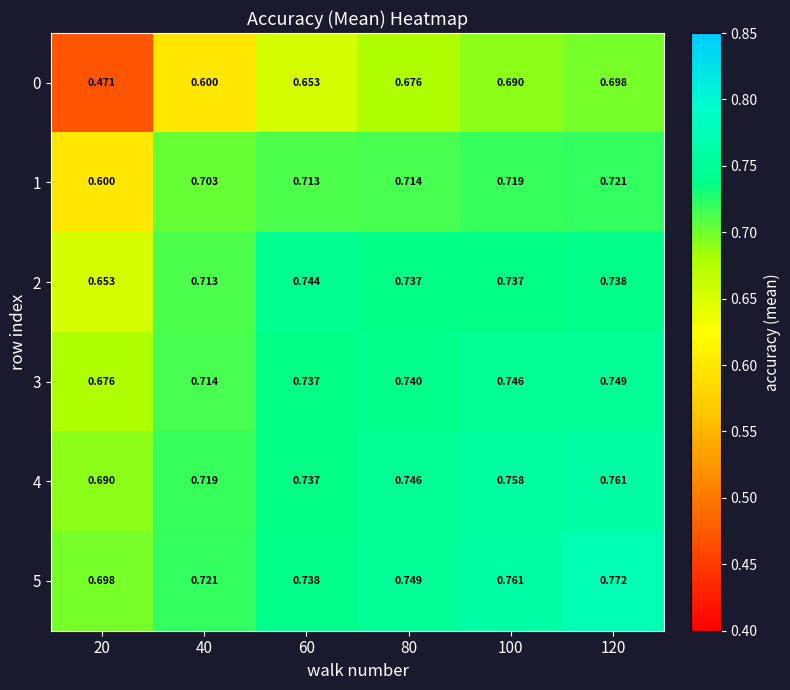

Is the value of 1 at 60 greater than the value of 5 at 40?

No